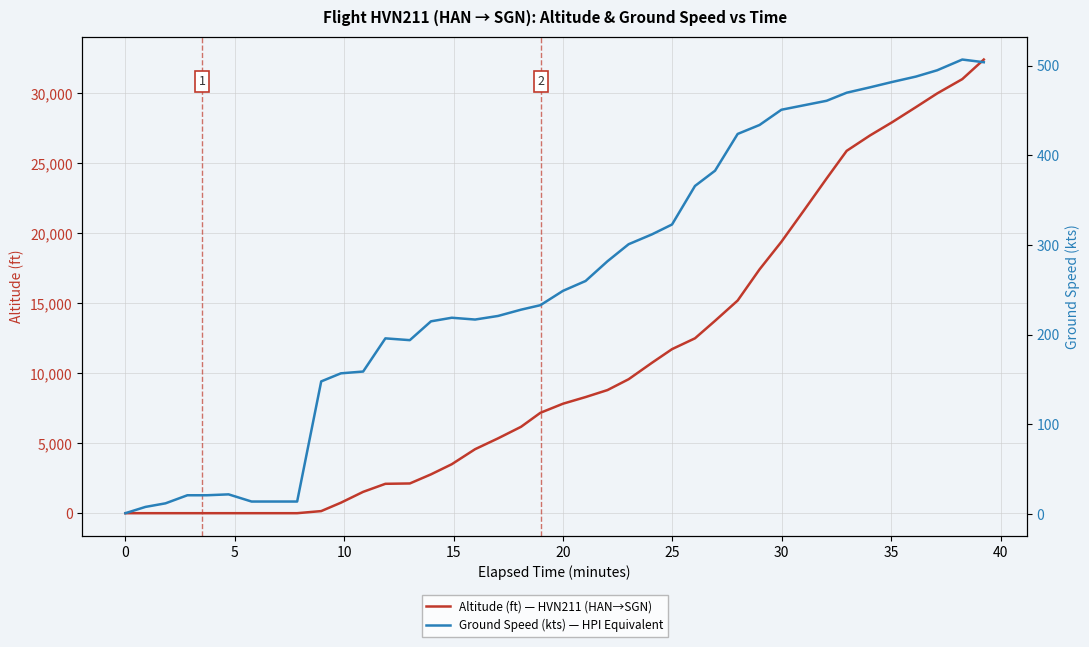

The Ground Speed (kts) — HPI Equivalent series shows 169 at 32. True or false?

False